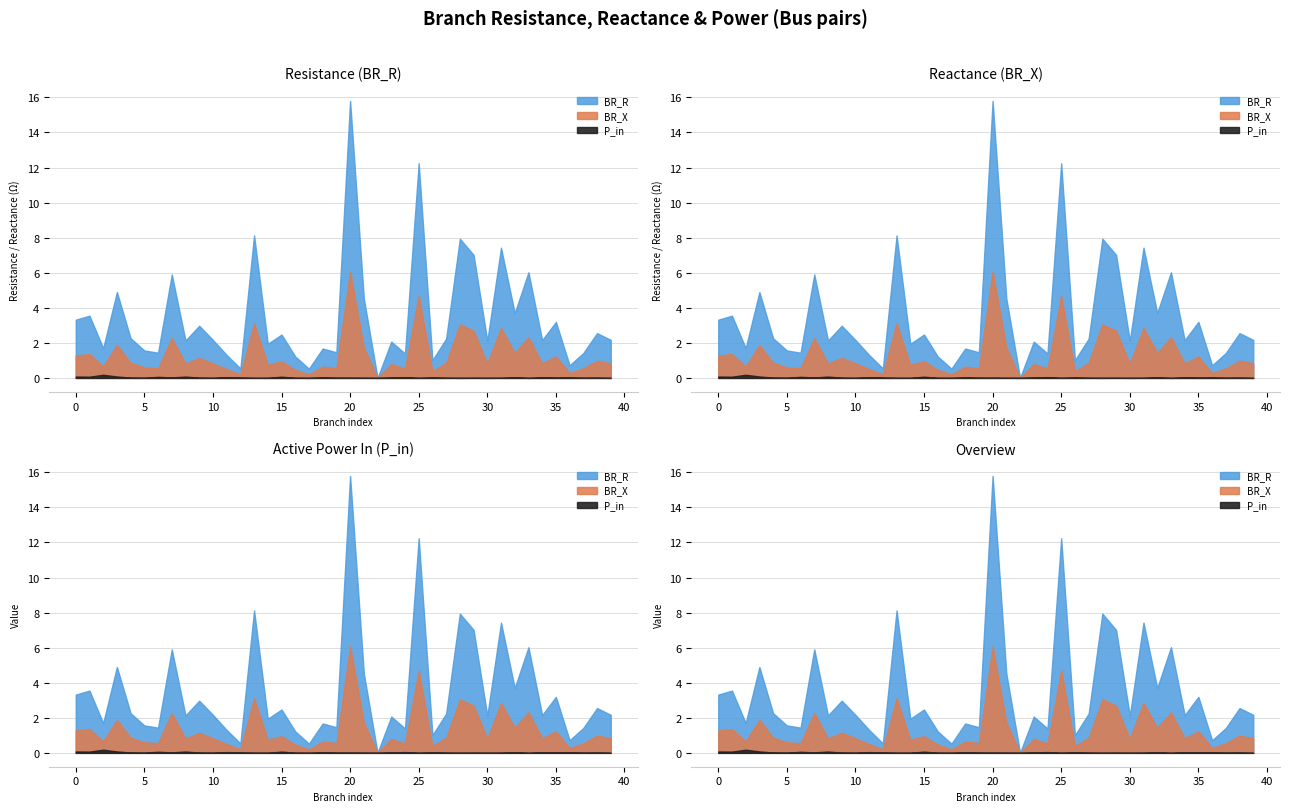

True or false: BR_R has more than 2 points higher than both neighbors.

True